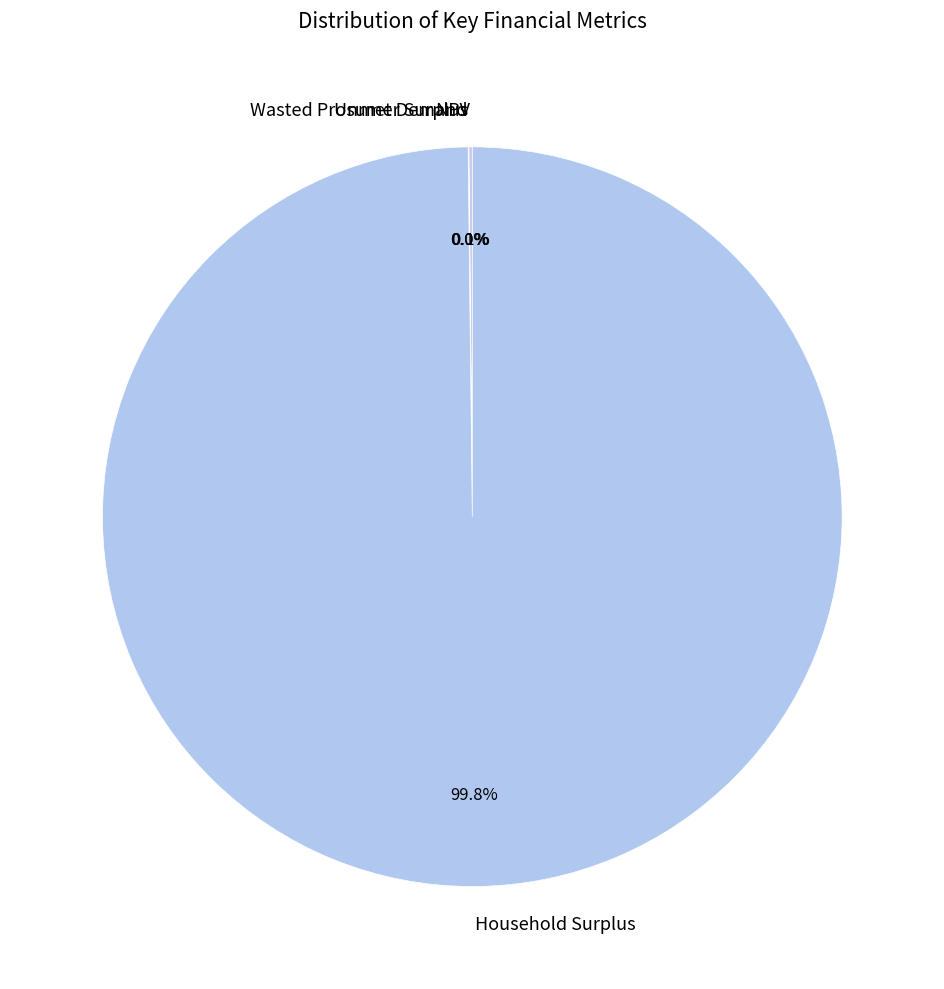

Is there a majority slice in this chart?

Yes